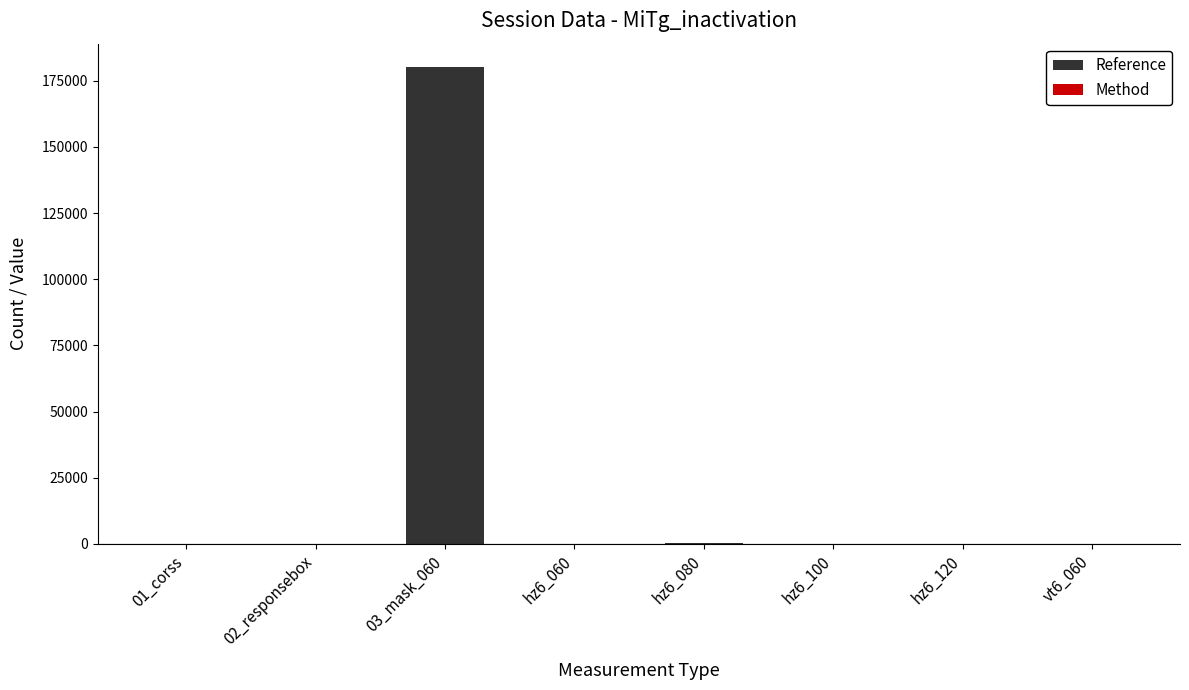

Are the bars horizontal?

No